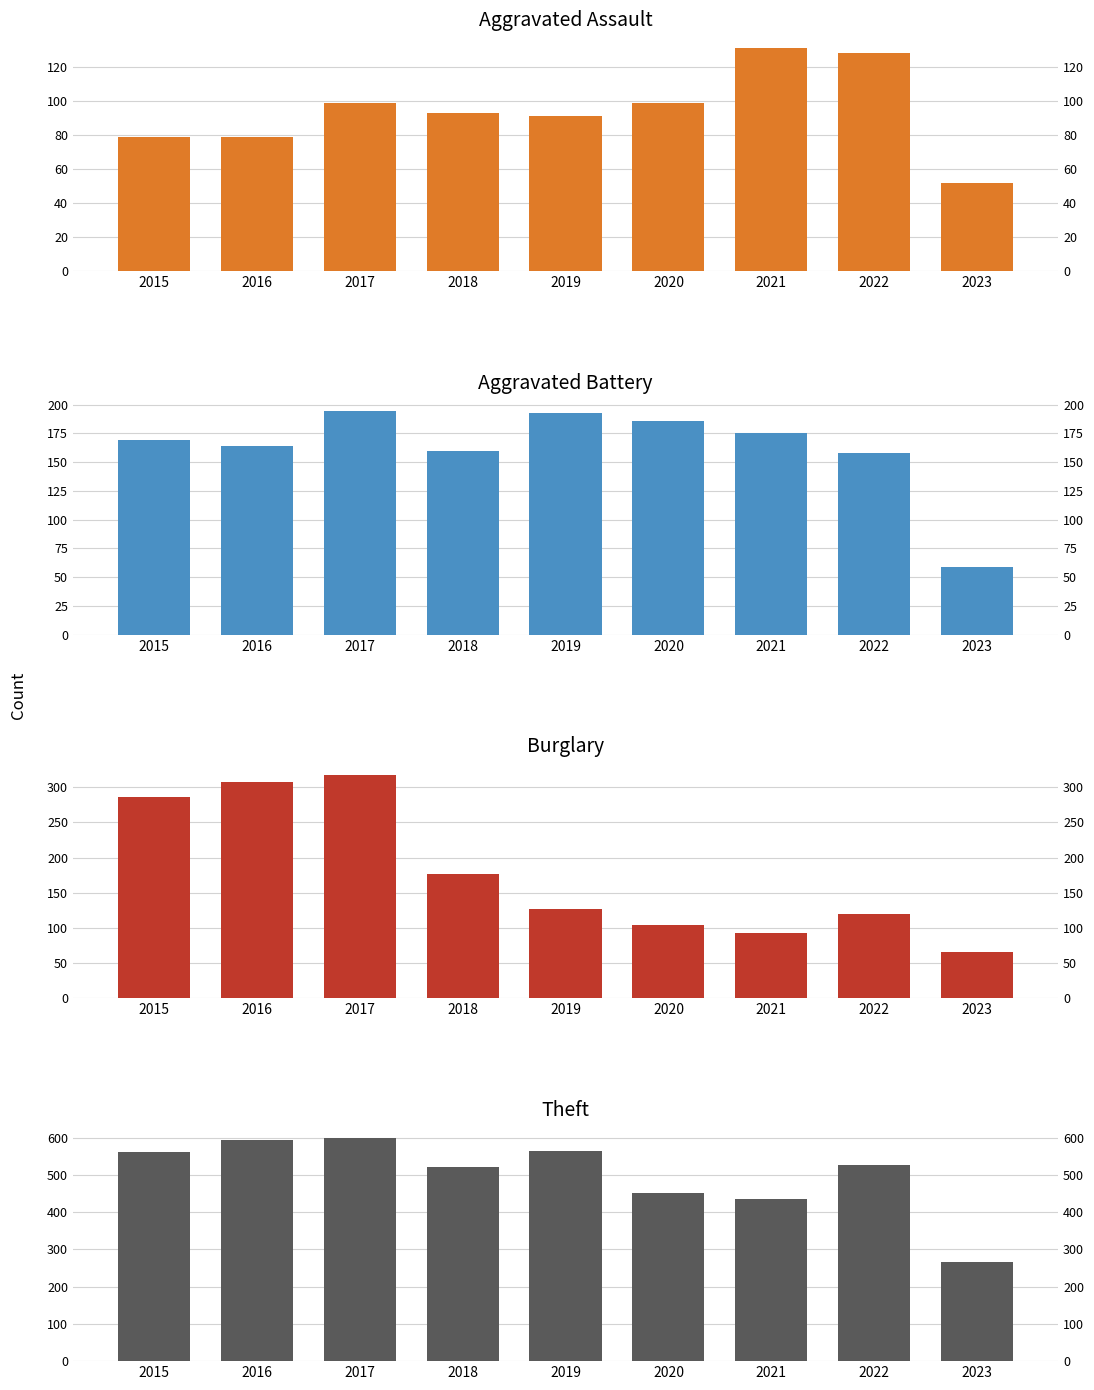

How many bars are there in total?

36